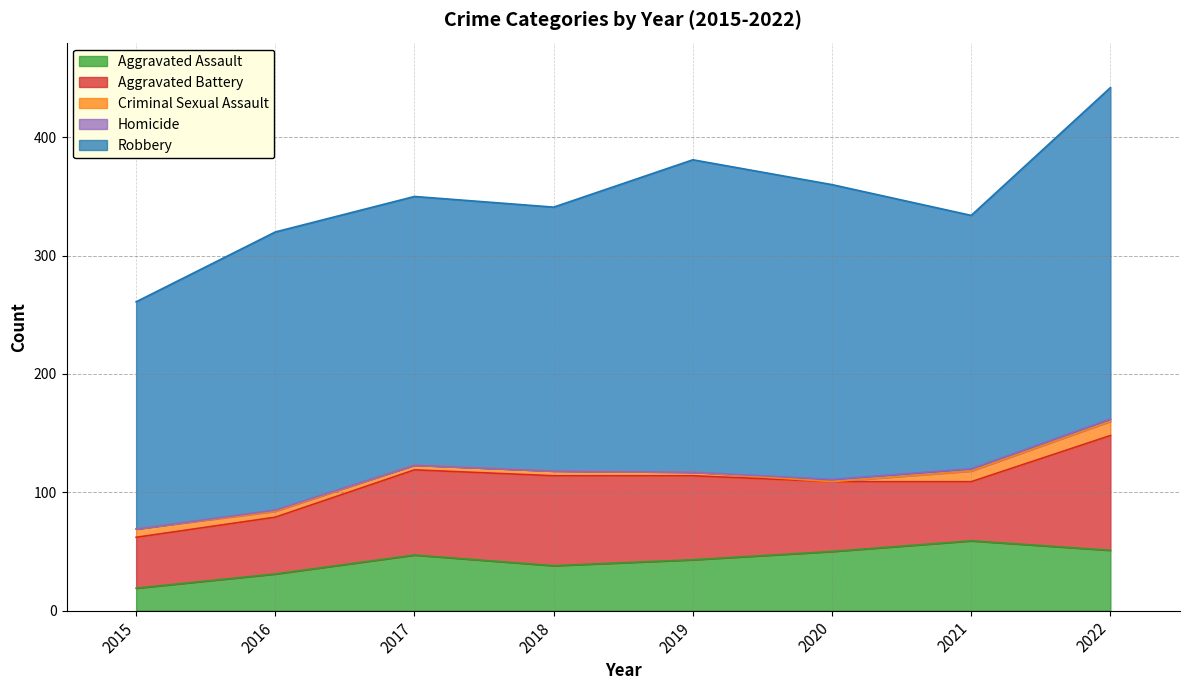

The value of Aggravated Battery at 2021 is 27. True or false?

False